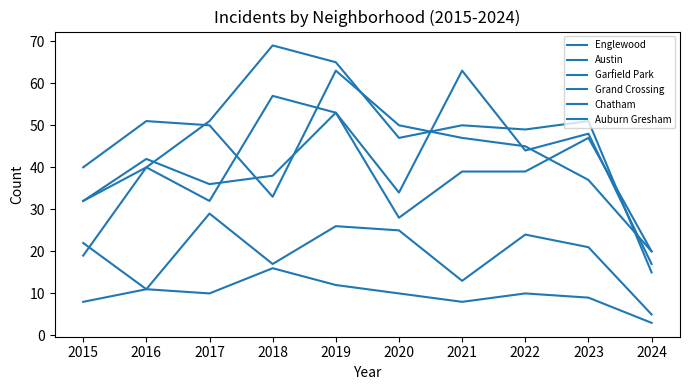

What is the value of the Austin point at the 6th from the left?

34